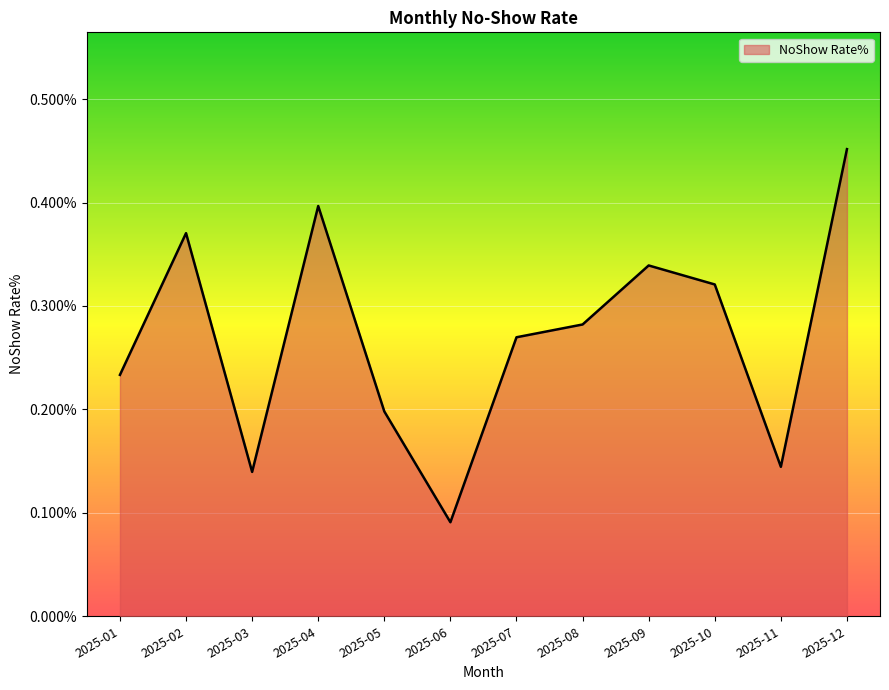

Rank the categories by value from highest to lowest.

2025-12, 2025-04, 2025-02, 2025-09, 2025-10, 2025-08, 2025-07, 2025-01, 2025-05, 2025-11, 2025-03, 2025-06